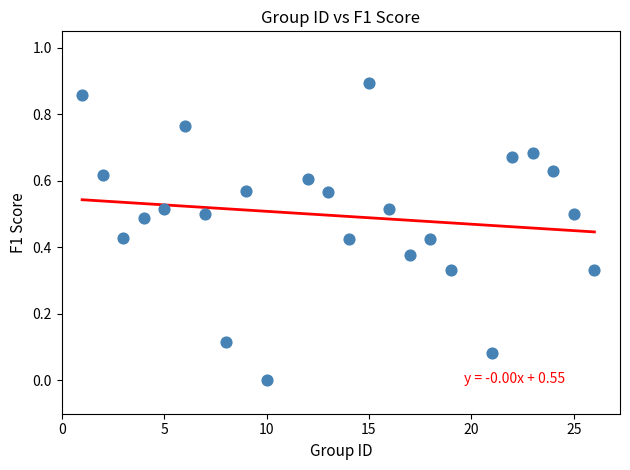

What is the range of X values (max minus min)?

25.0